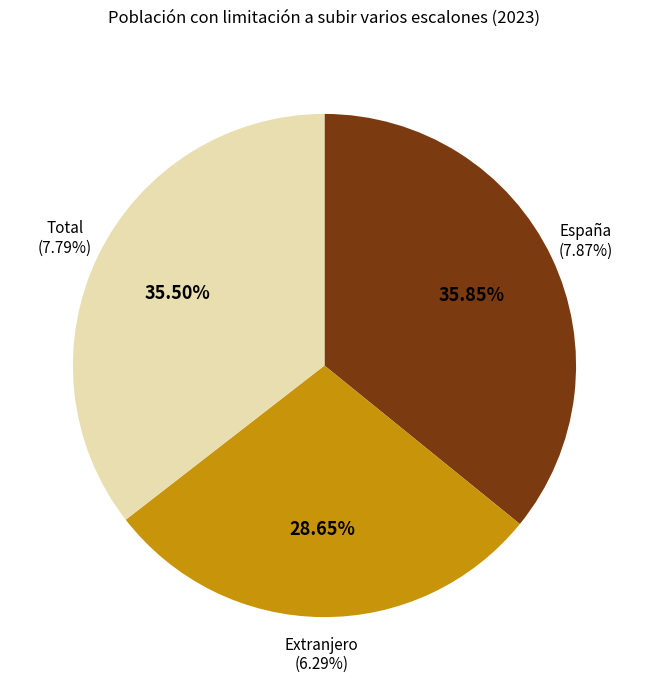

What is the ratio of the value at España to the value at Extranjero?

1.3